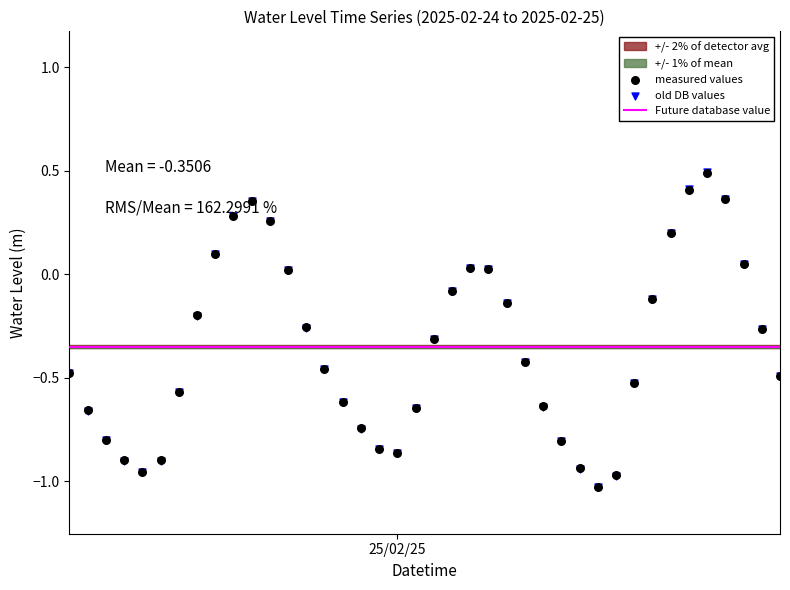

Which has a higher value, 2025-02-25 07:00:00 or 2025-02-25 04:00:00?

2025-02-25 04:00:00